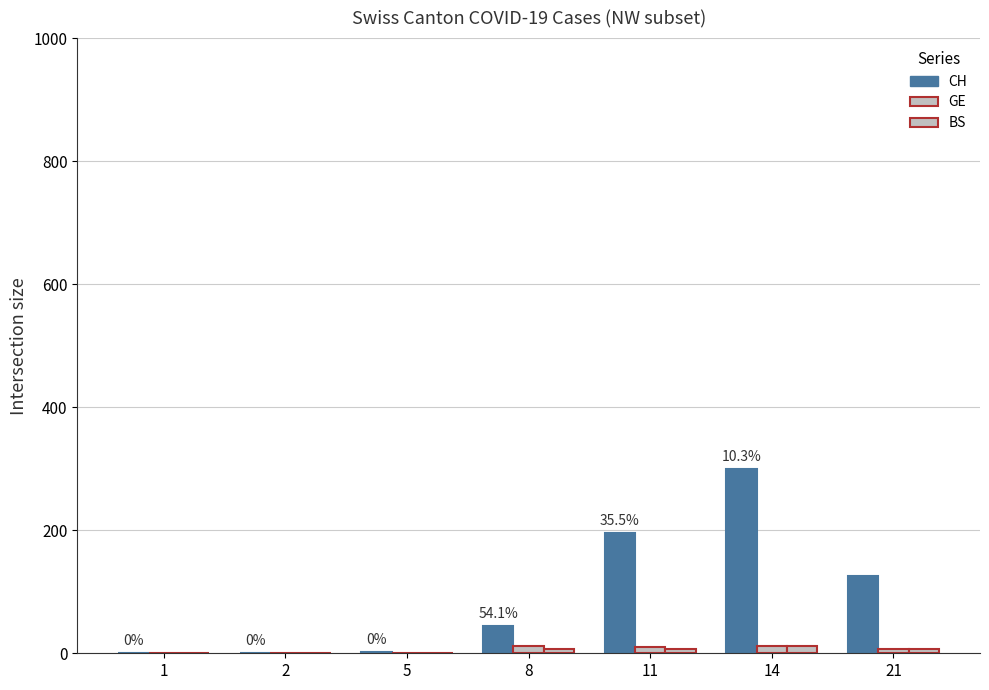

Reading left to right, what are all the values shown in this chart?

CH: 1=0	2=0	5=2	8=44	11=196	14=299	21=126
GE: 1=0	2=0	5=1	8=12	11=10	14=12	21=7
BS: 1=0	2=0	5=1	8=7	11=7	14=12	21=7